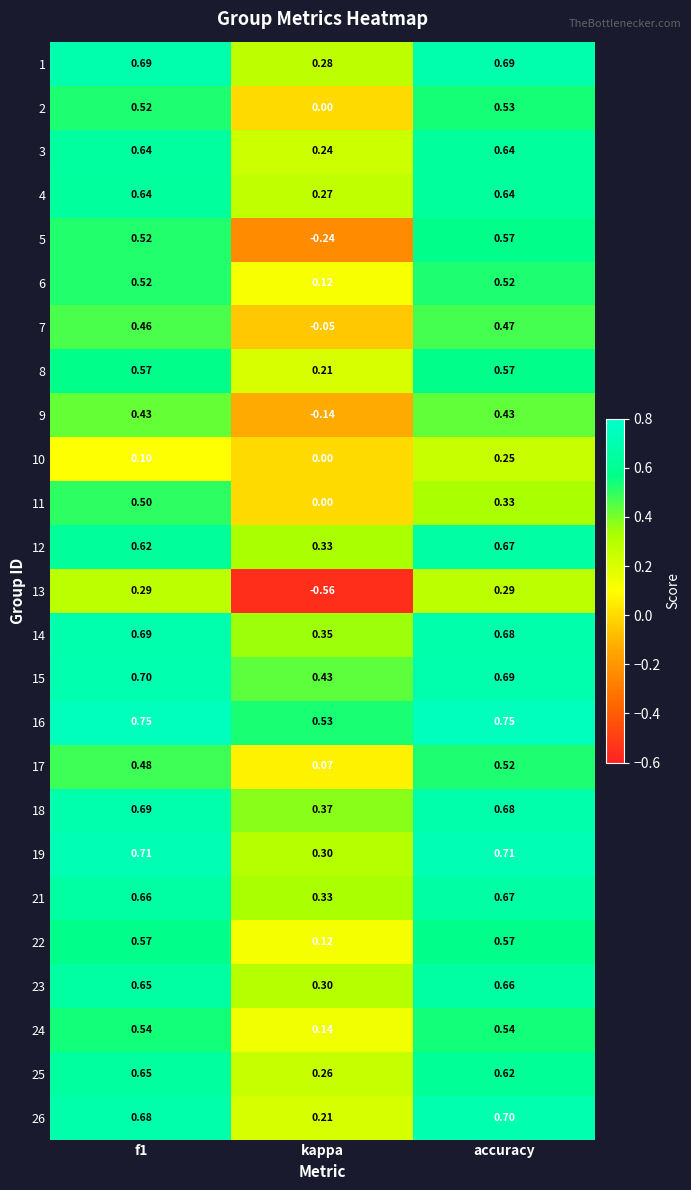

Where is 7 nearest to the value 0?

kappa